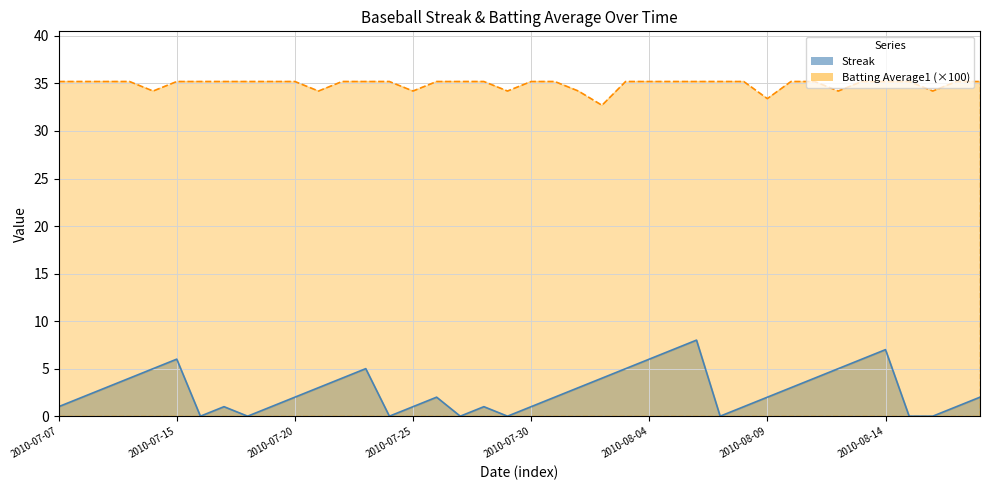

Rank the series at 2010-07-11 from highest to lowest value.

Batting Average1, Streak